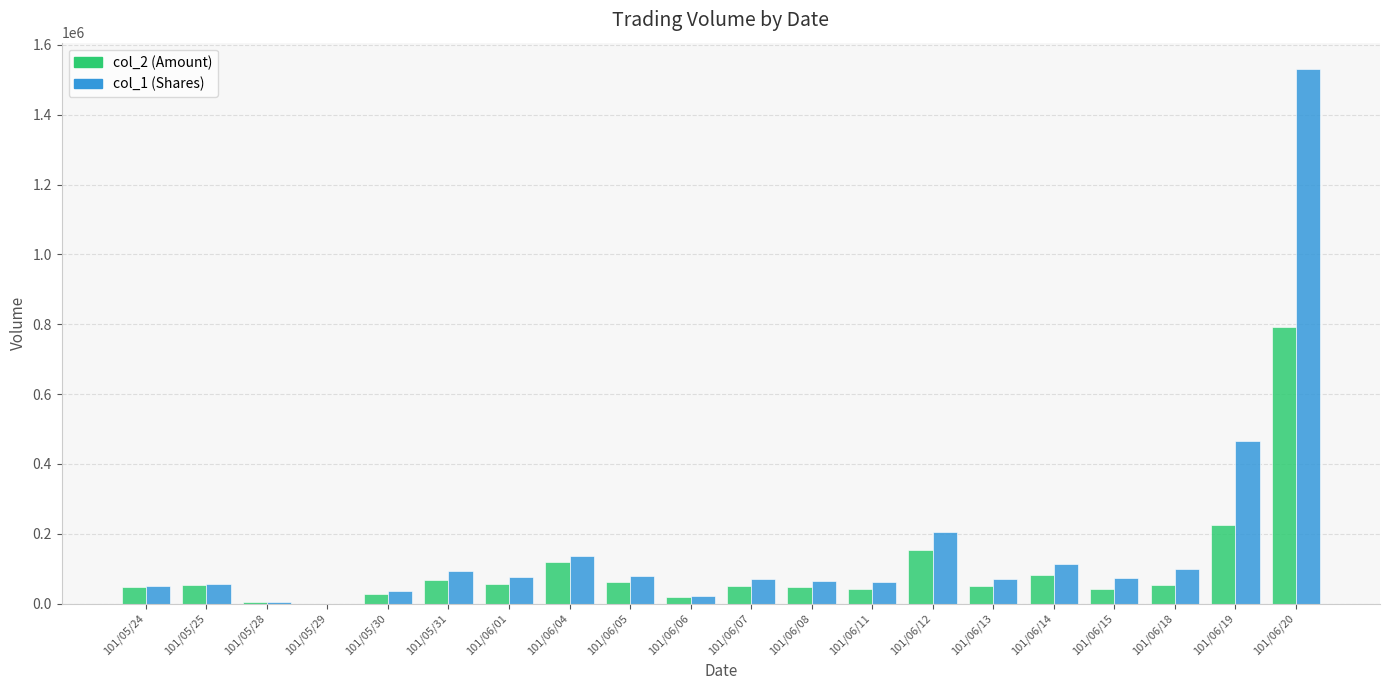

What is the greatest value displayed?

1530000